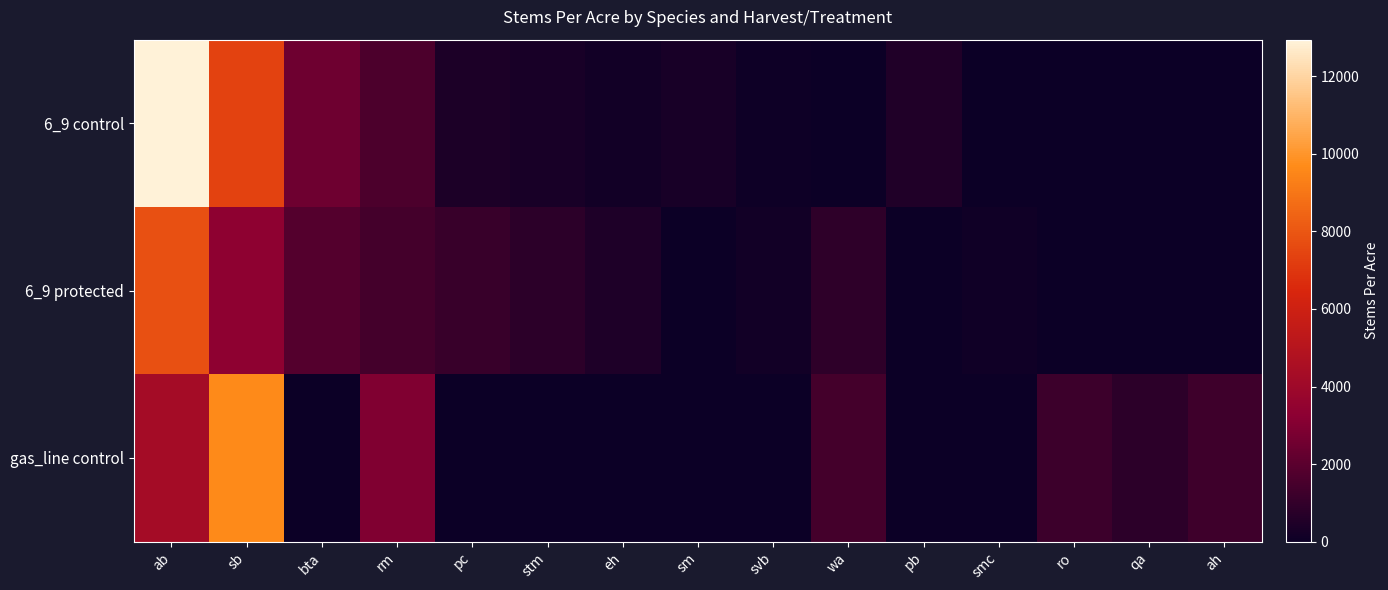

At which label is 6_9 control closest to 6473?

sb